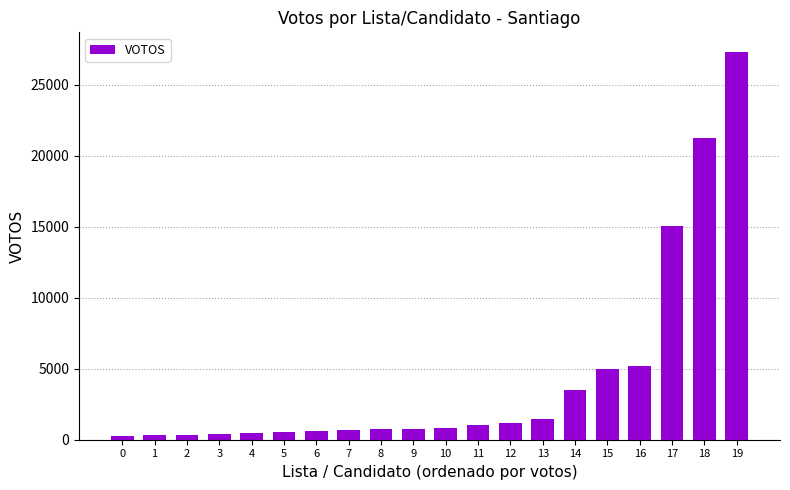

What is the average value?

4355